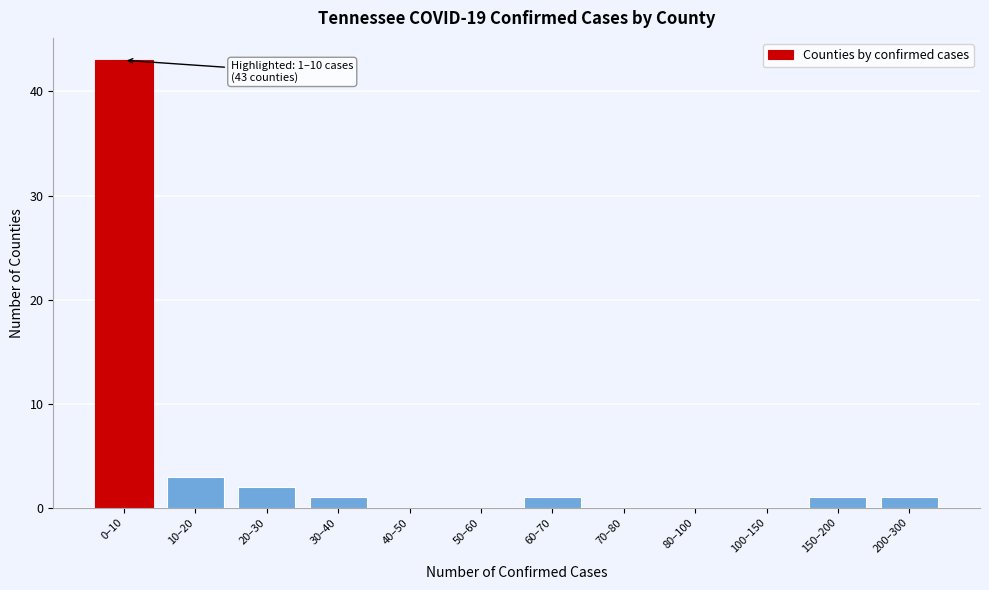

Reading right to left, transcribe all the data shown in this chart.

200–300=1	150–200=1	100–150=0	80–100=0	70–80=0	60–70=1	50–60=0	40–50=0	30–40=1	20–30=2	10–20=3	0–10=43